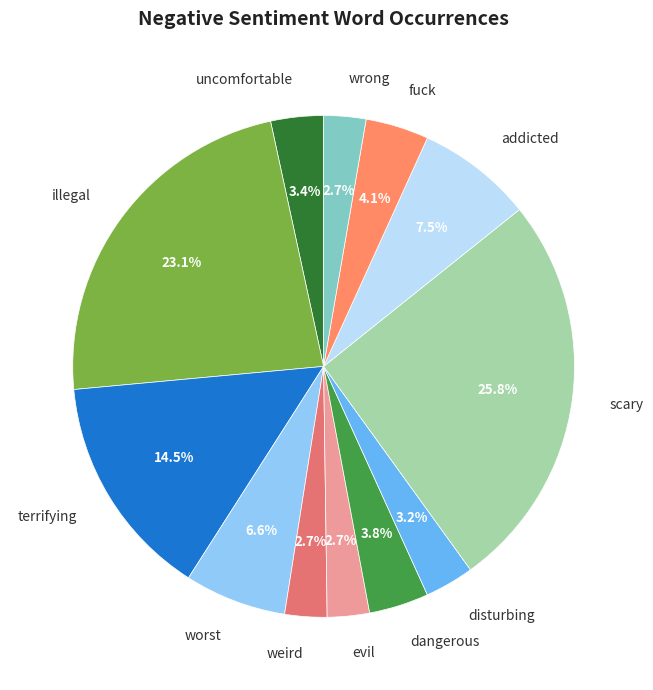

What percentage is NOT represented by addicted?

92.5%